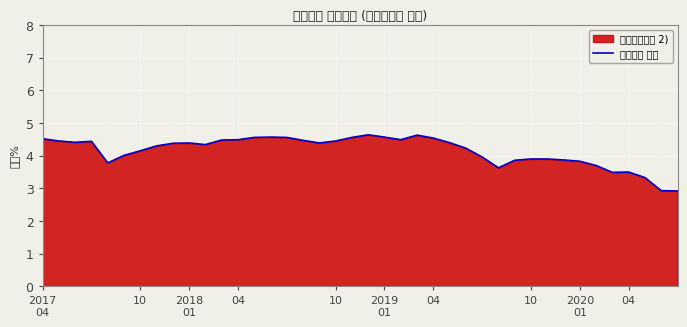

True or false: the data shows 2.1 at 37.

False